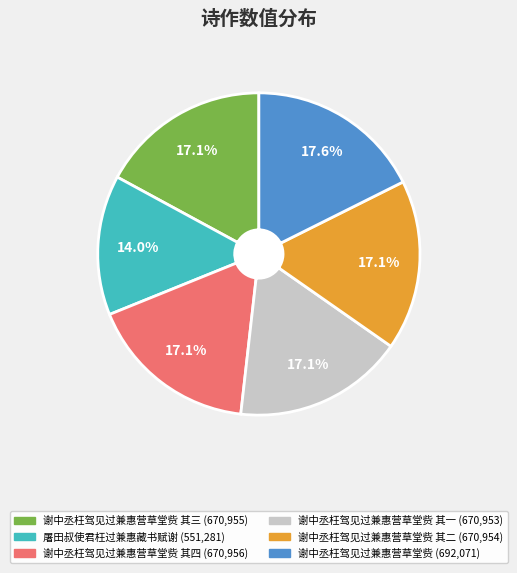

How many segments does this pie chart have?

6